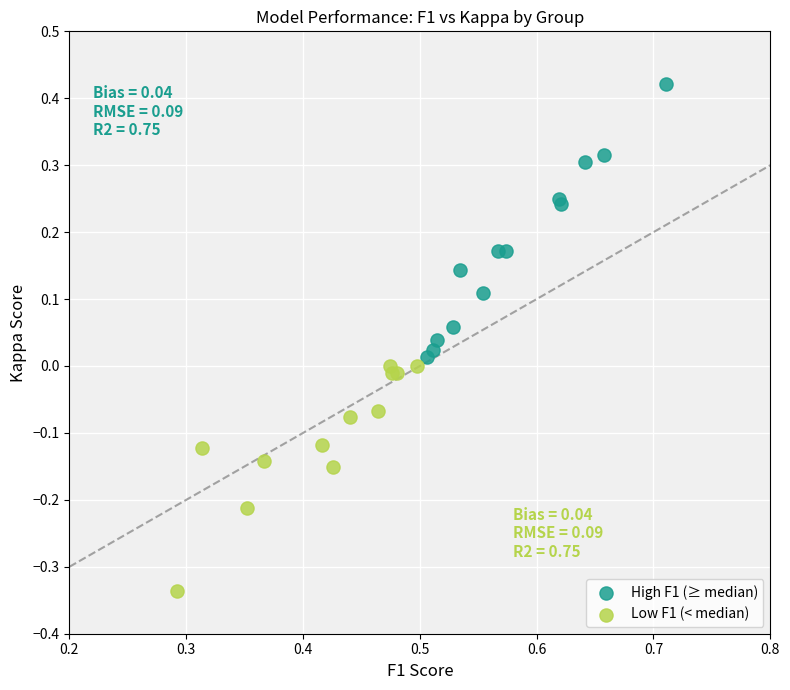

Which series reaches the minimum Y coordinate?

Low F1 (< median)